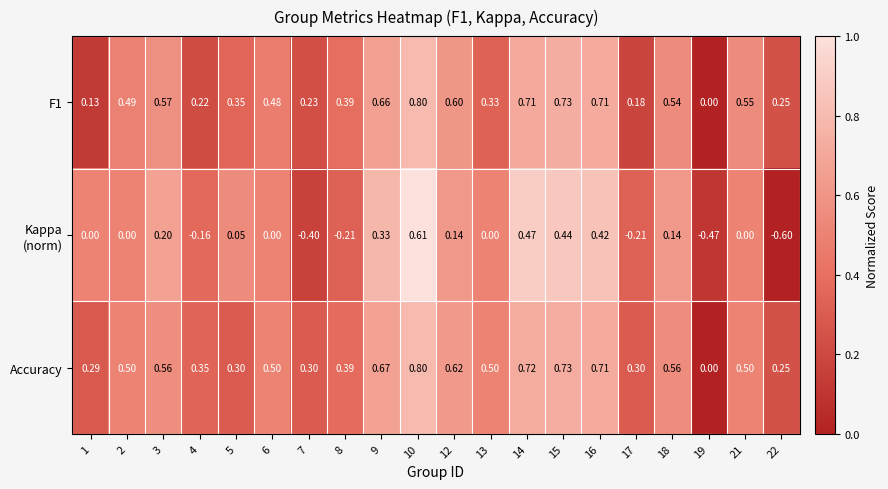

What is the spread (max minus min) of values at 17?

0.5